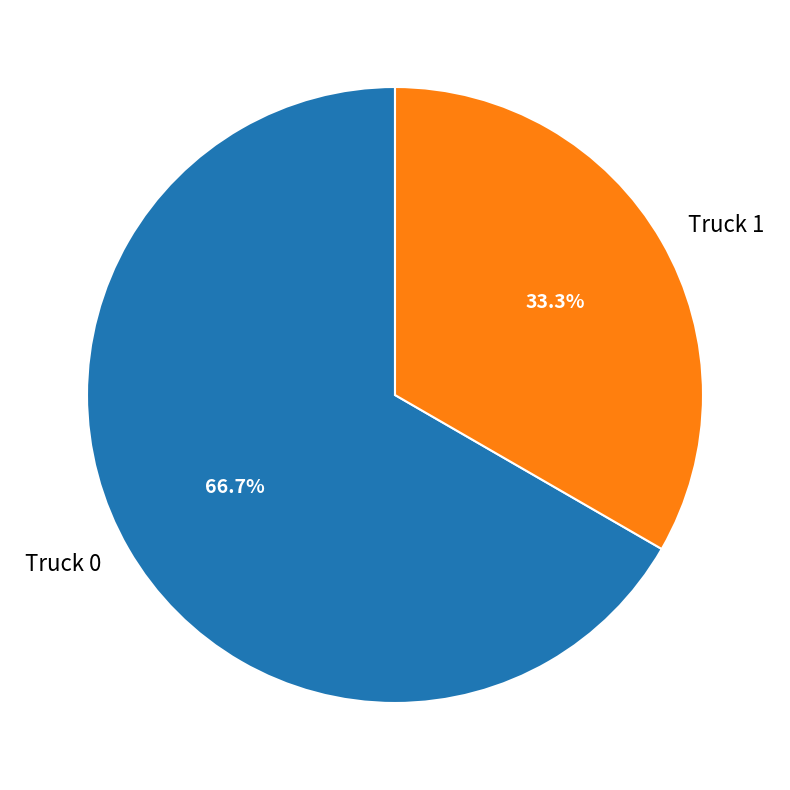

Rank the categories by value from lowest to highest.

Truck 1, Truck 0